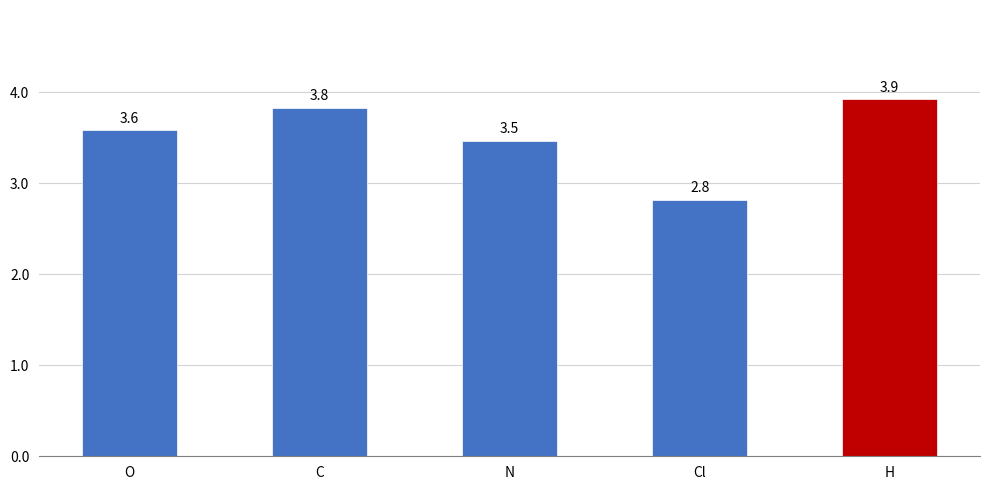

What is the value of the 3rd bar from the left?

3.5